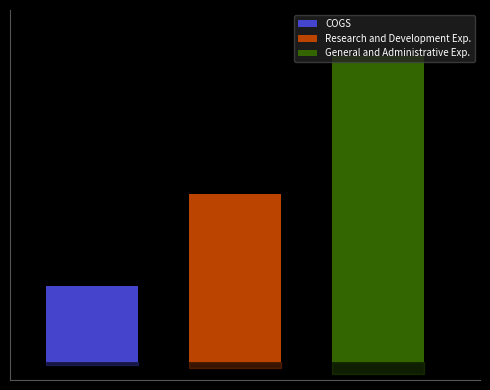

Does the chart contain stacked bars?

No